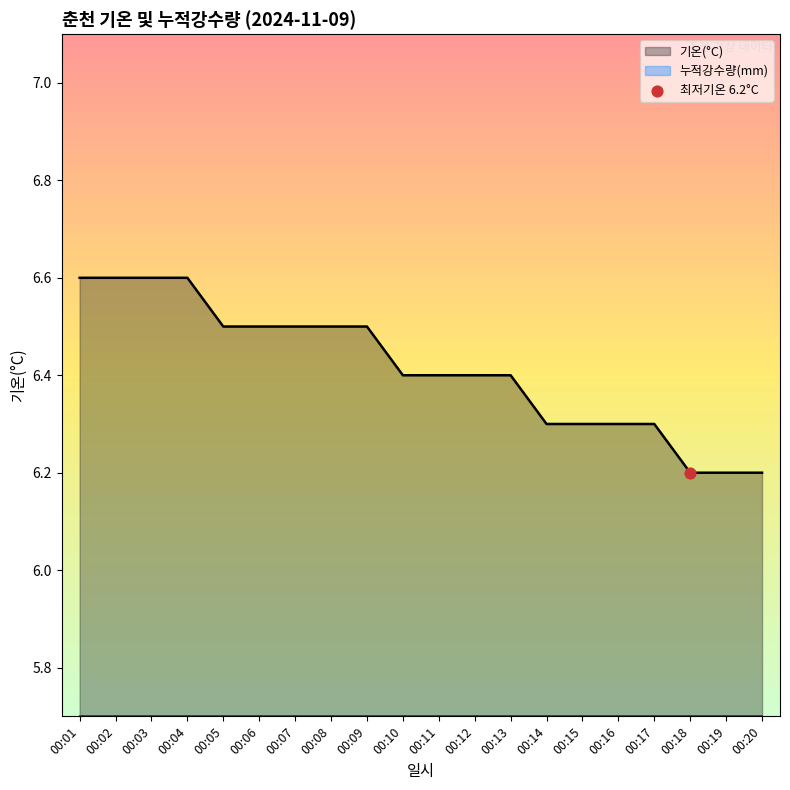

What is the ratio of the value at 00:04 to the value at 00:06?

1.0